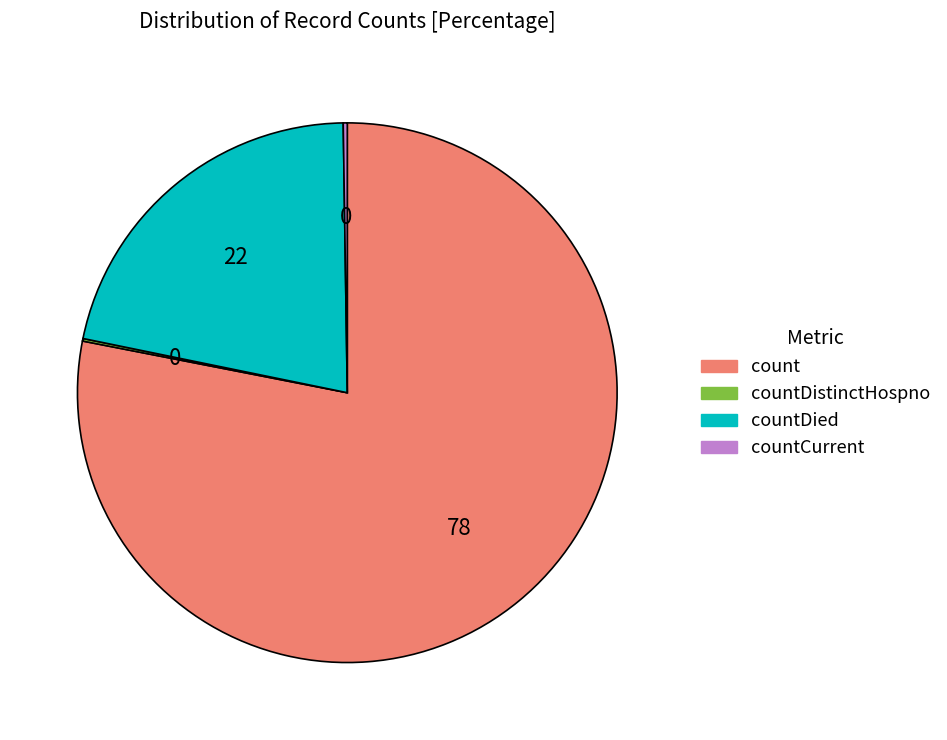

Which category has the biggest portion of the pie?

count